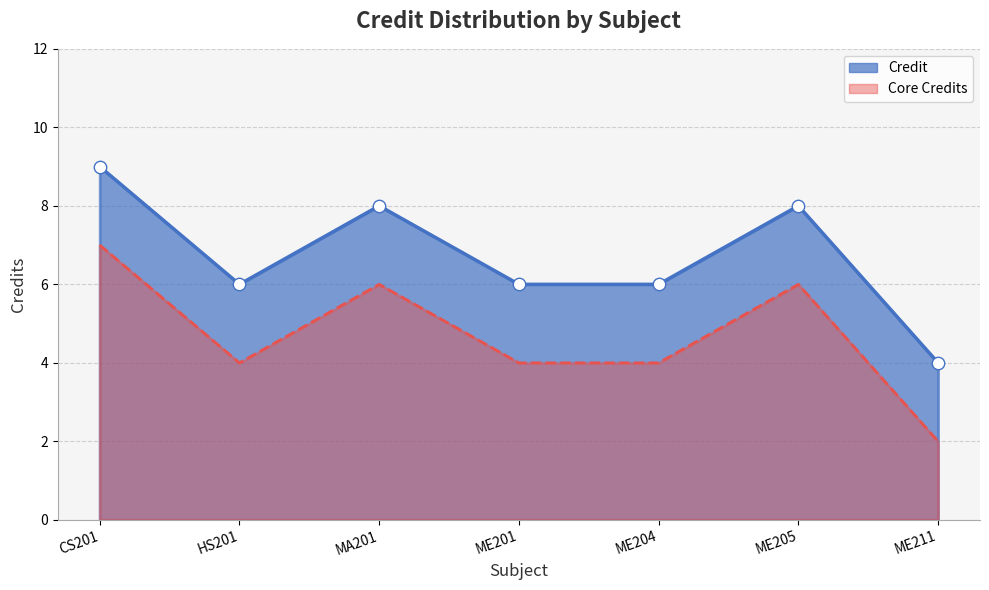

What is the change in value from ME205 to ME211?

-4